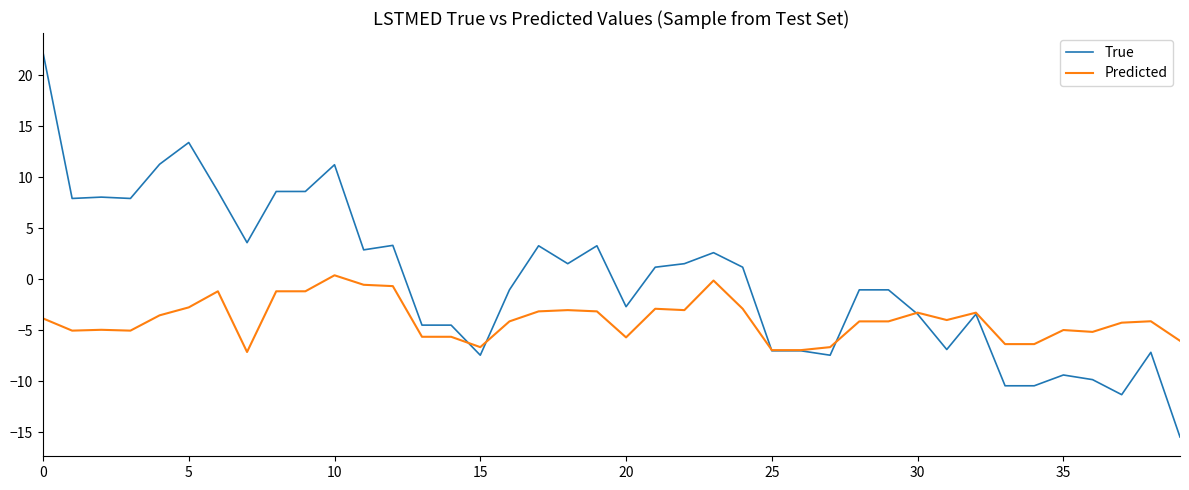

Rank the series by their maximum value, from lowest to highest.

Predicted, True